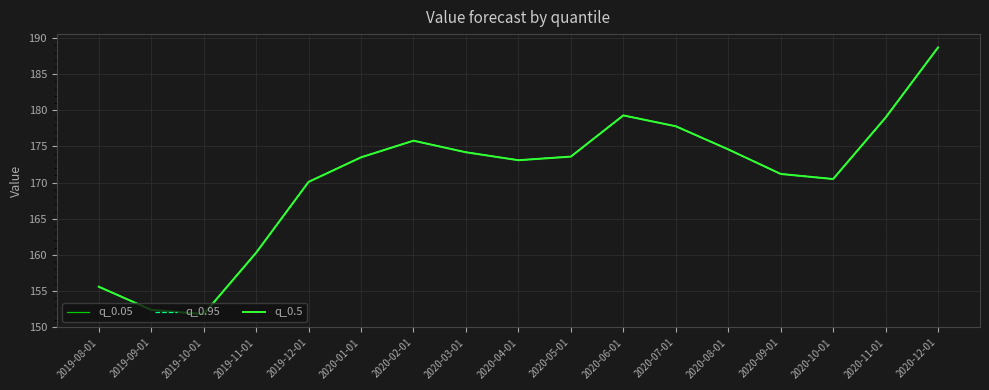

At which category does the chart reach its minimum across all series?

2019-10-01